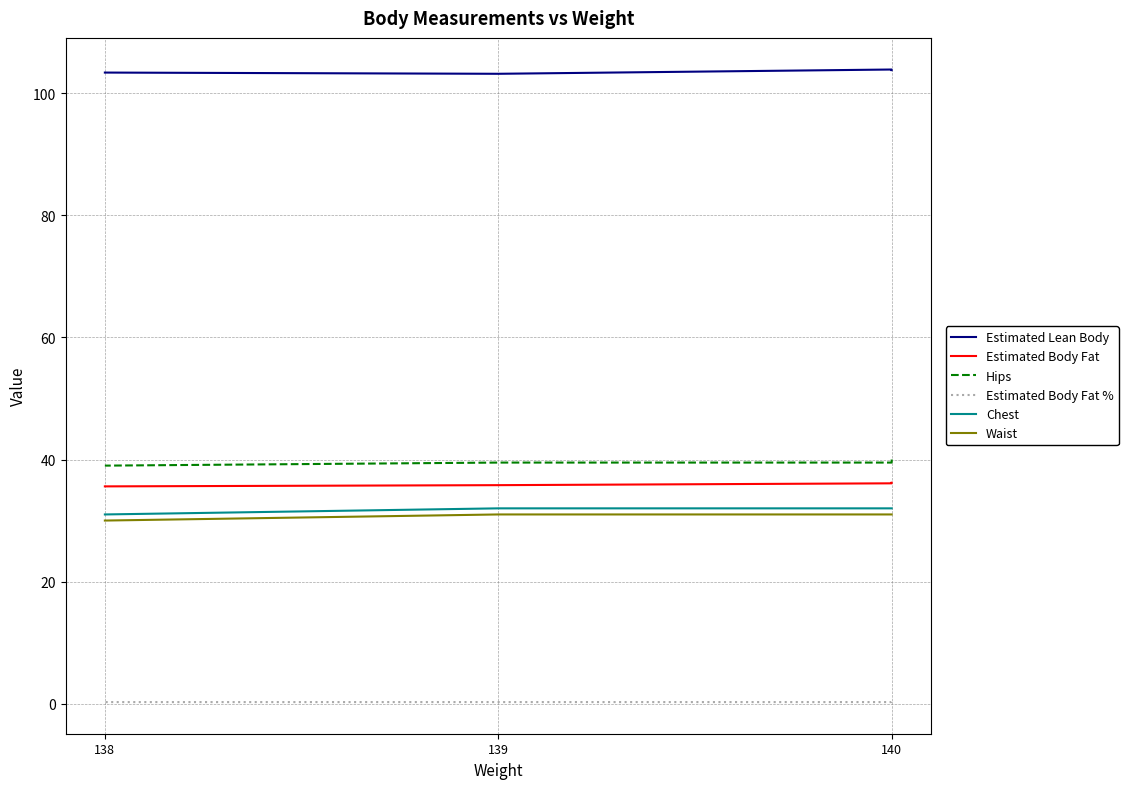

Does the chart display data point markers on the line(s)?

No